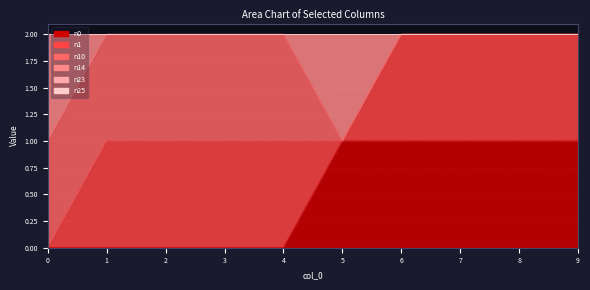

What is the difference between the highest and lowest values at 6?

1